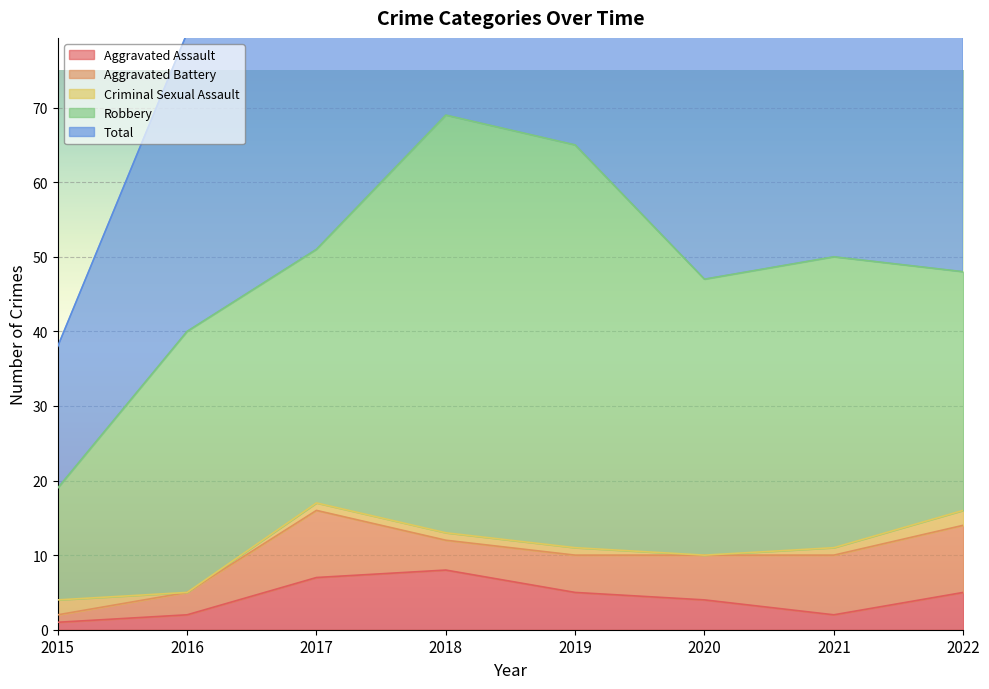

In Total, how many points are higher than both neighbors (excluding endpoints)?

2